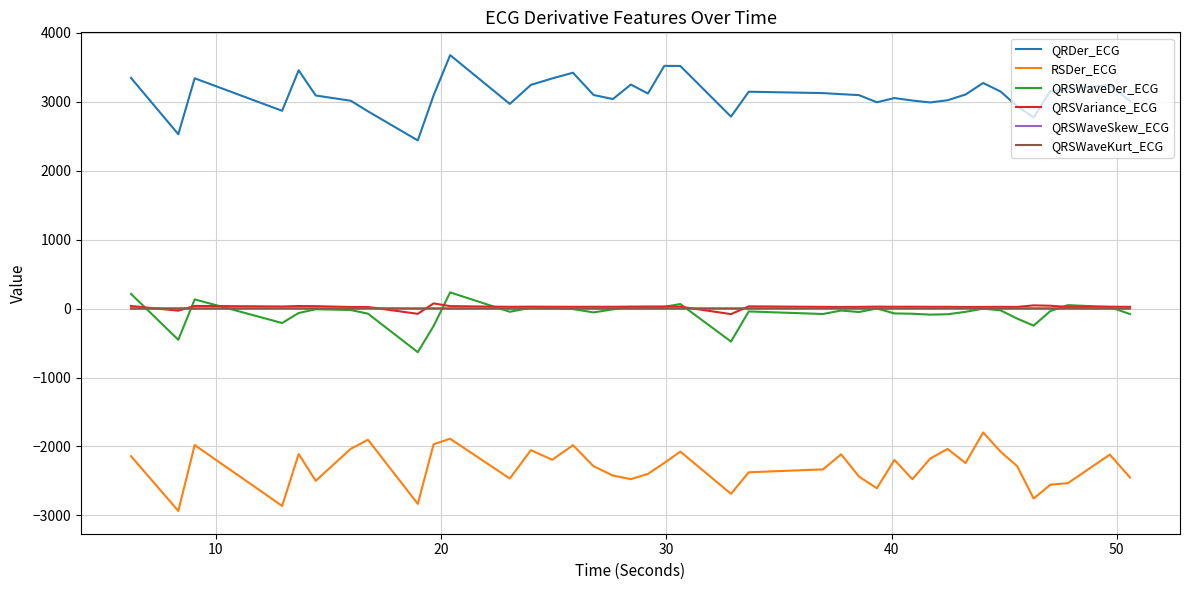

How many series are shown in this chart?

6